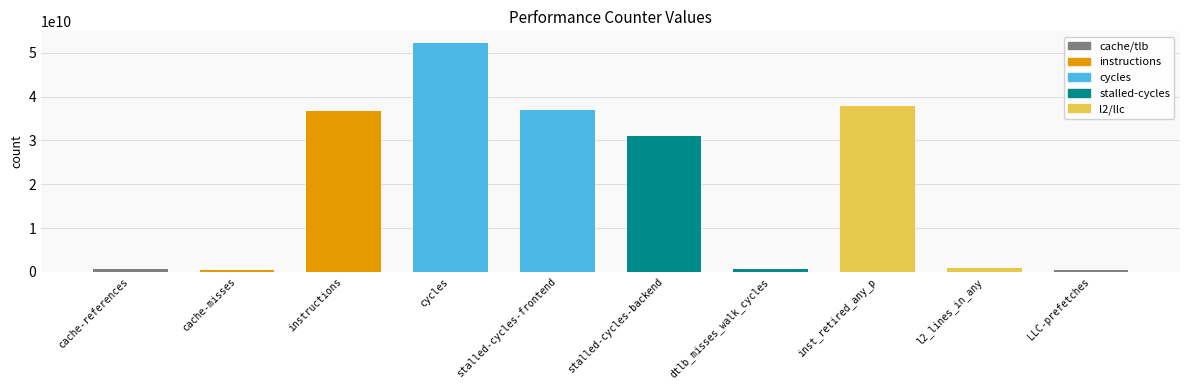

Where is the data nearest to the value 26315548430?

stalled-cycles-backend